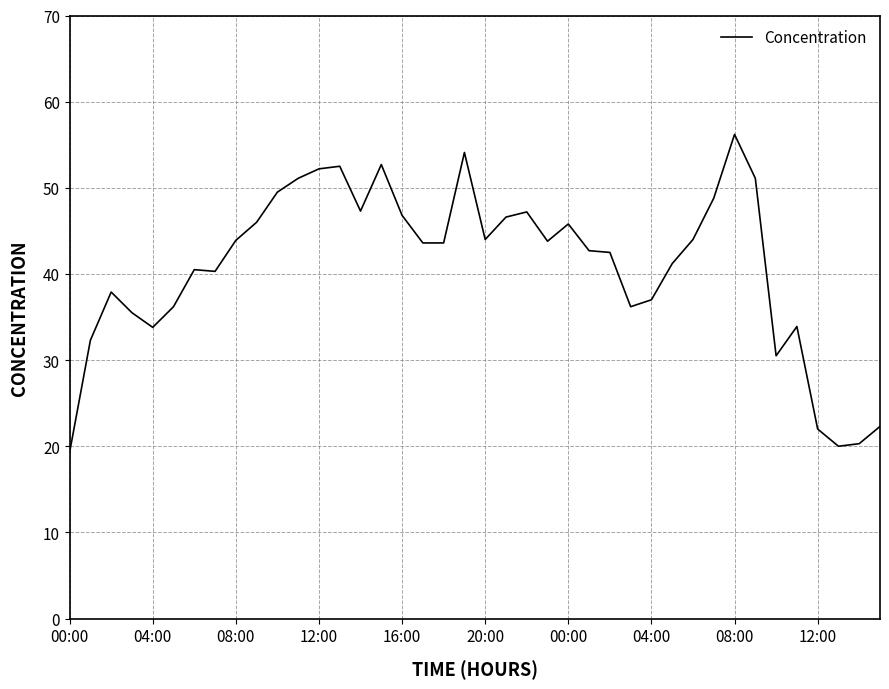

What is the smallest value displayed?

19.3